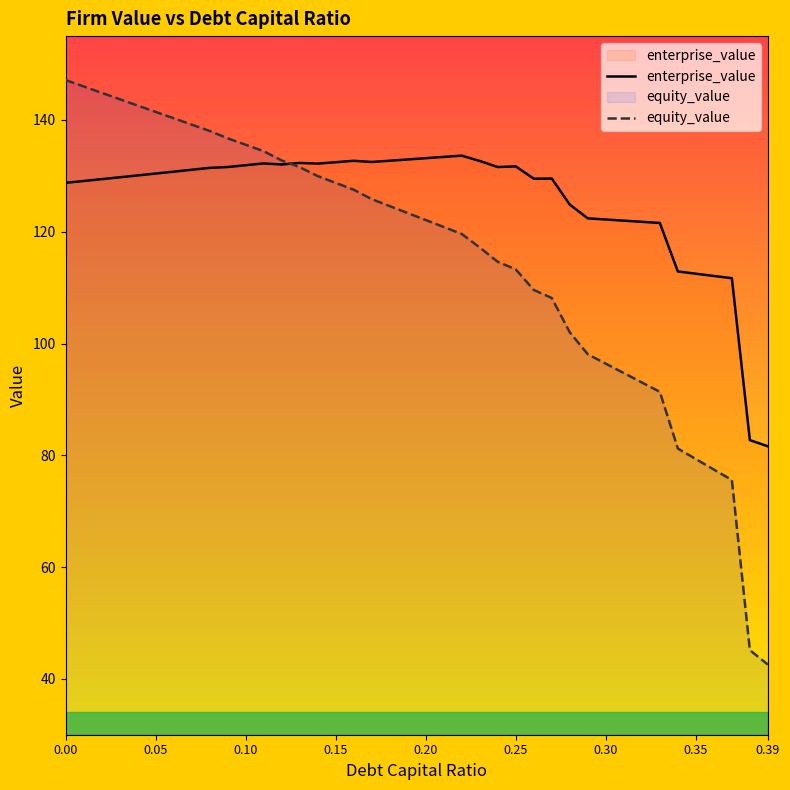

Is this an area chart (filled region under the line)?

No